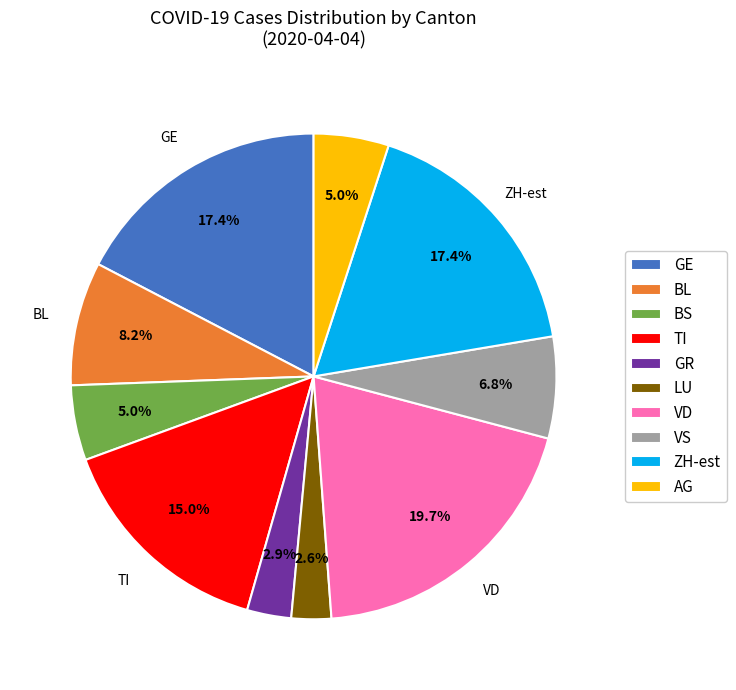

Which slice is the largest?

VD